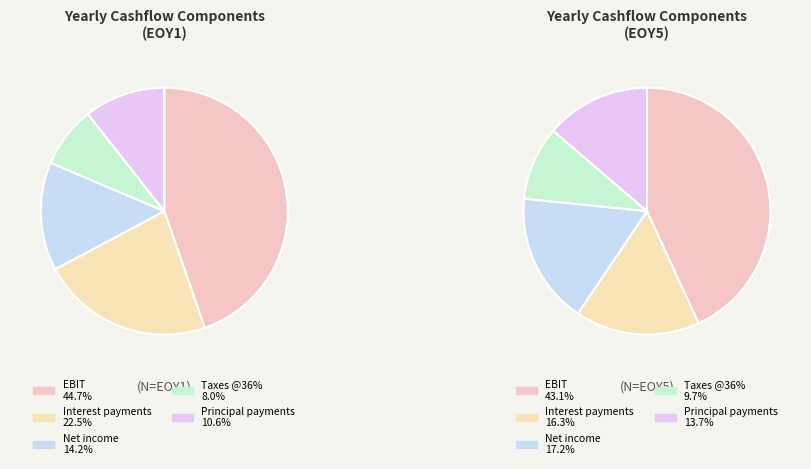

Does 2 account for over 50% of the chart?

No